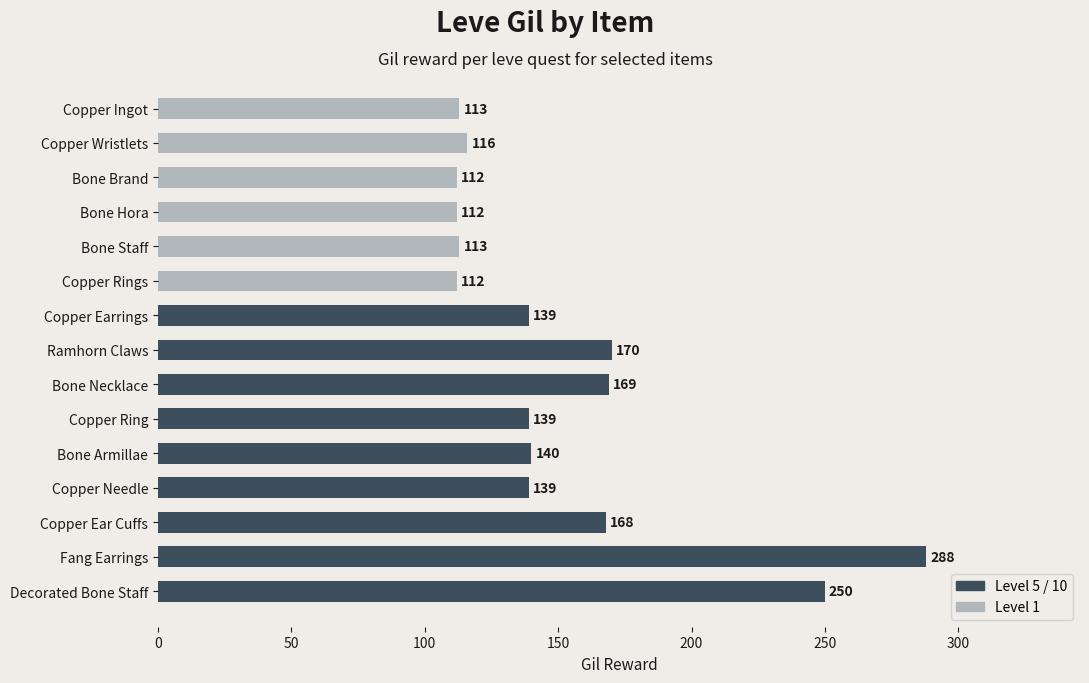

Approximately how many times larger is the value at Copper Wristlets compared to Copper Ingot?

1.0